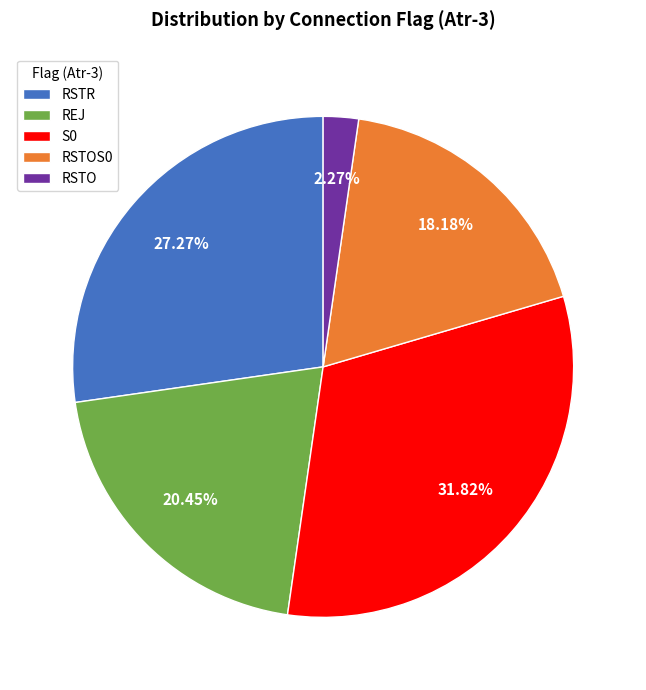

How many segments does this pie chart have?

5